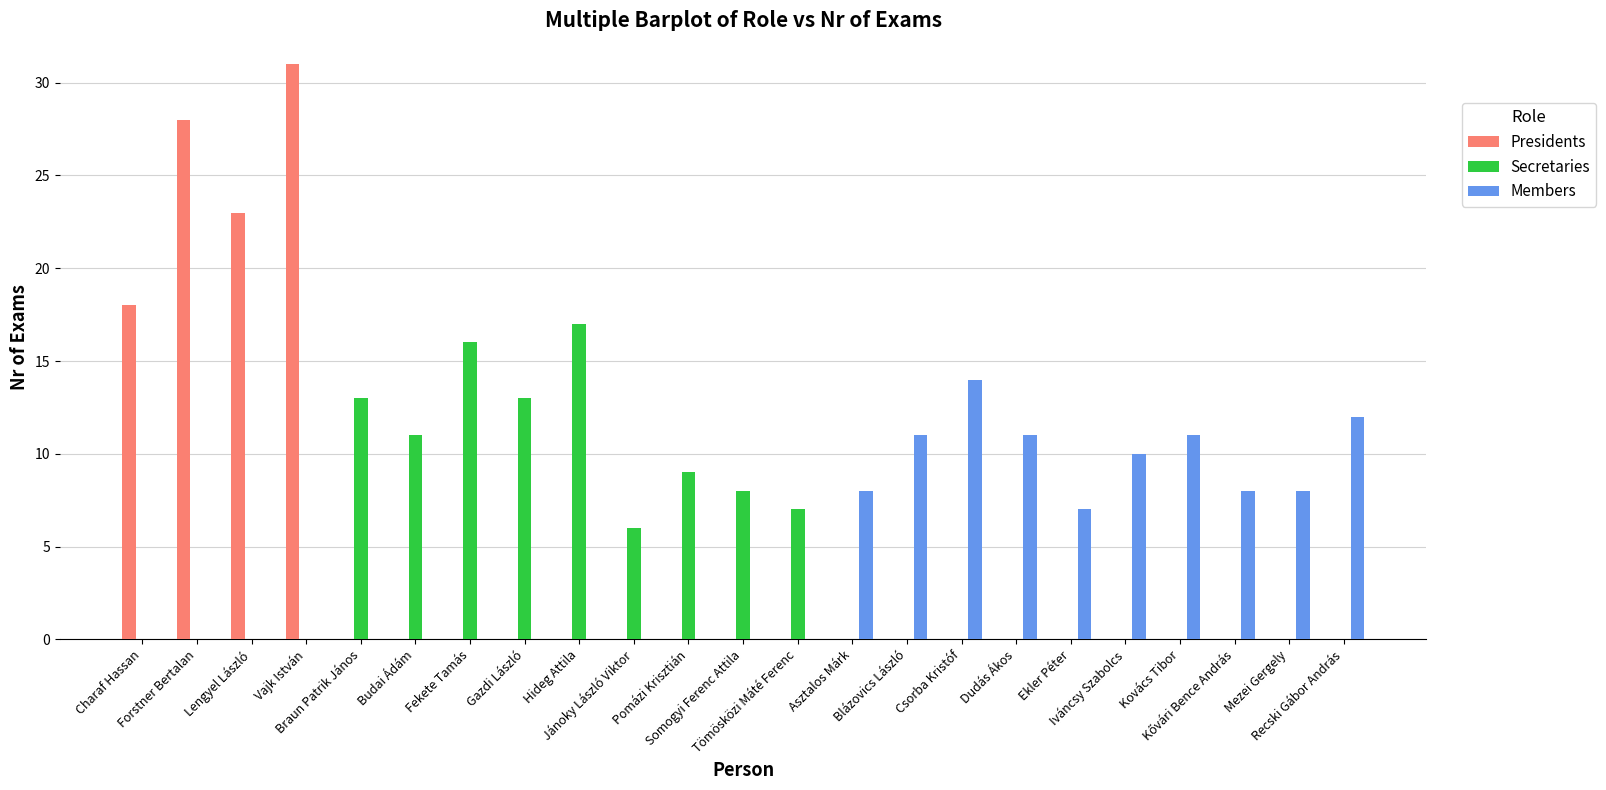

What is the sum of all Members values?

100